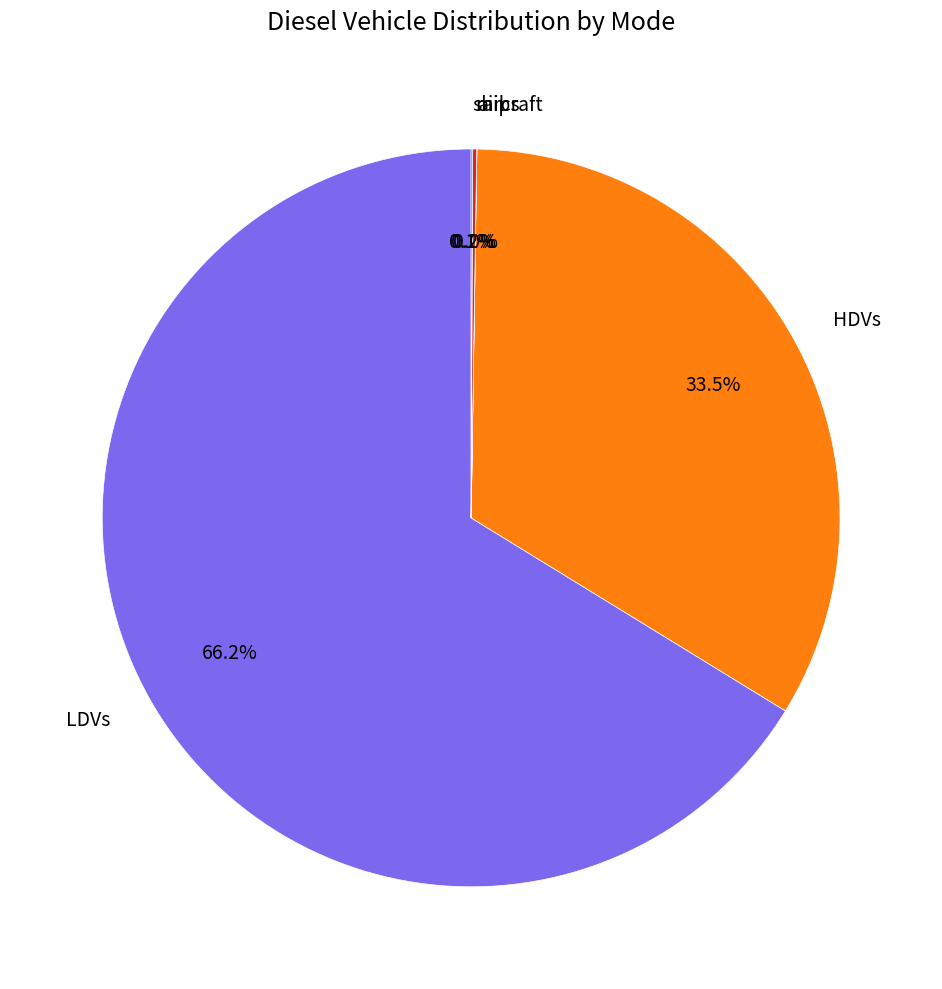

Which slice is the largest?

LDVs